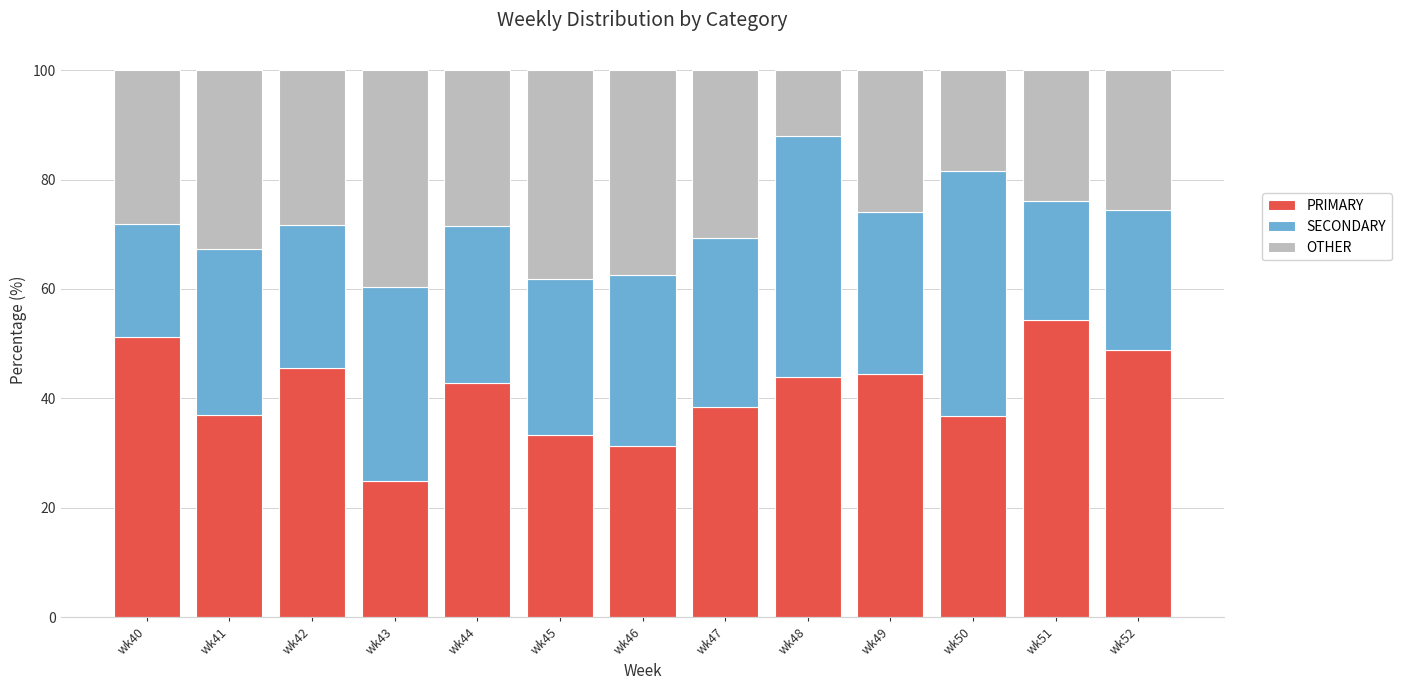

What is the total value across all series at wk46?

100.0